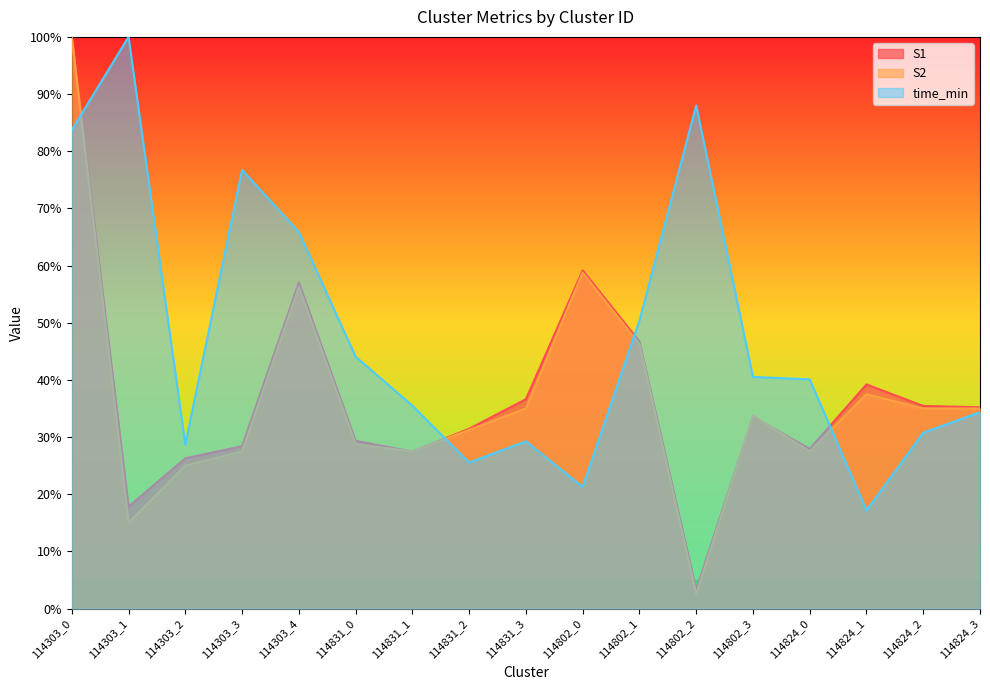

Which series has the widest spread of values?

S2